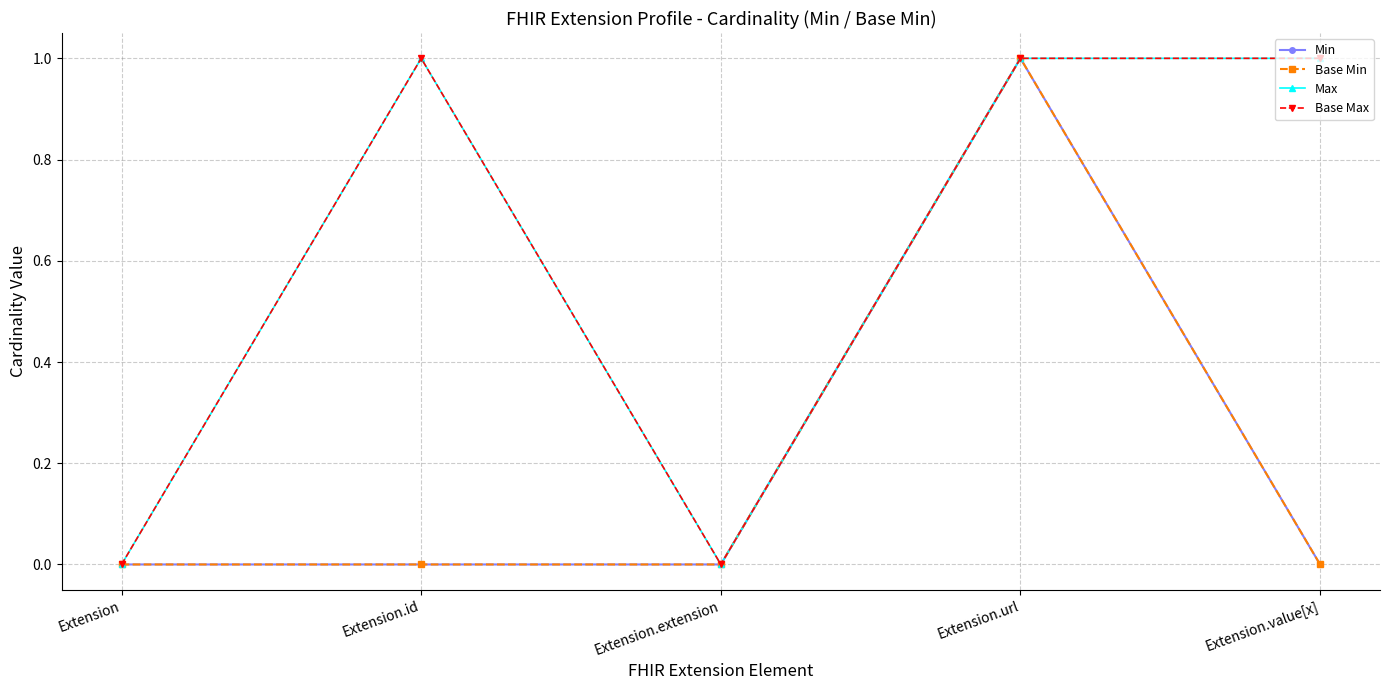

Which category has the highest value across all series?

Extension.url